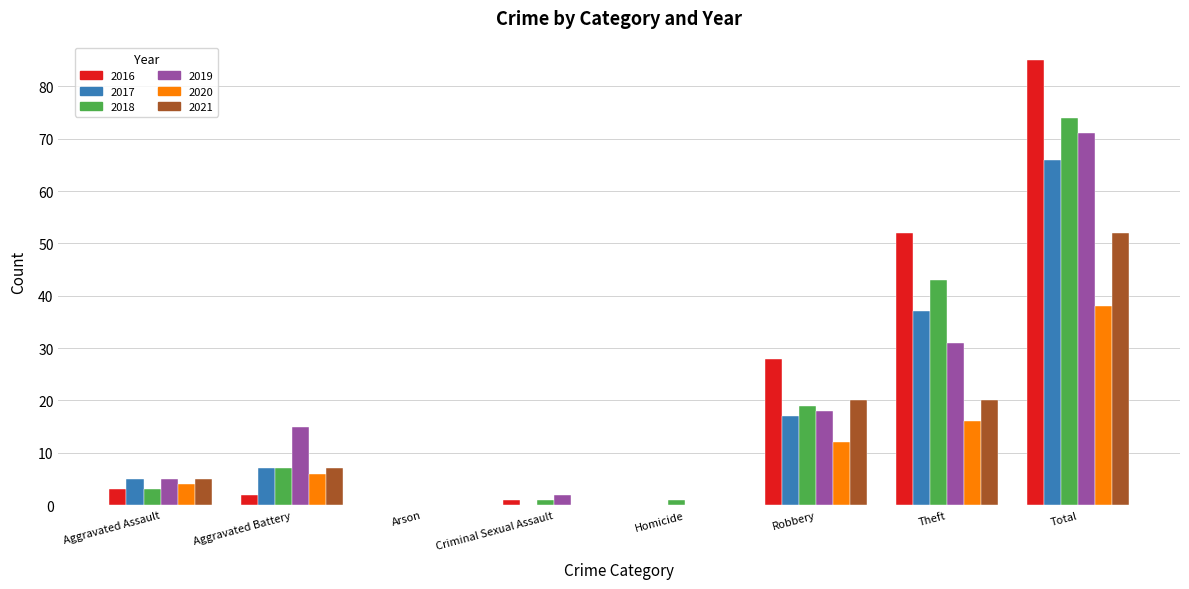

What is the total value across all series at Robbery?

114